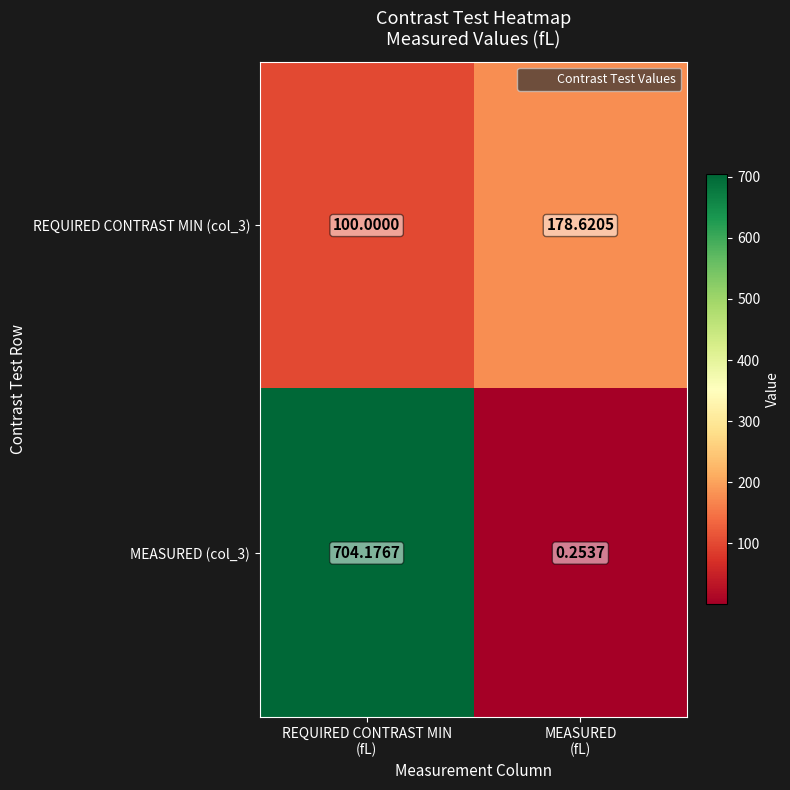

Rank the series by their average value, from lowest to highest.

REQUIRED CONTRAST MIN (col_3), MEASURED (col_3)